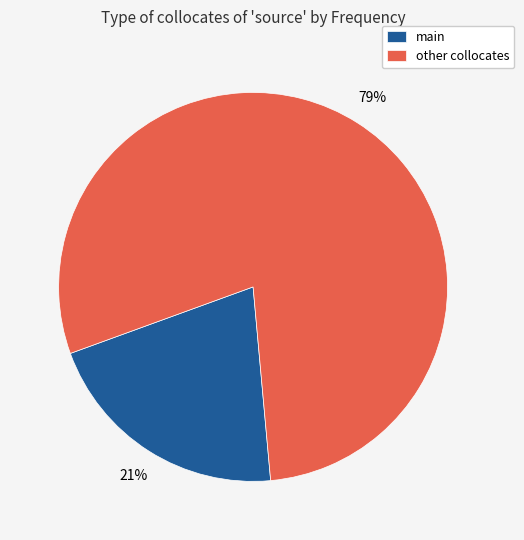

Rank the categories by value from highest to lowest.

other collocates, main